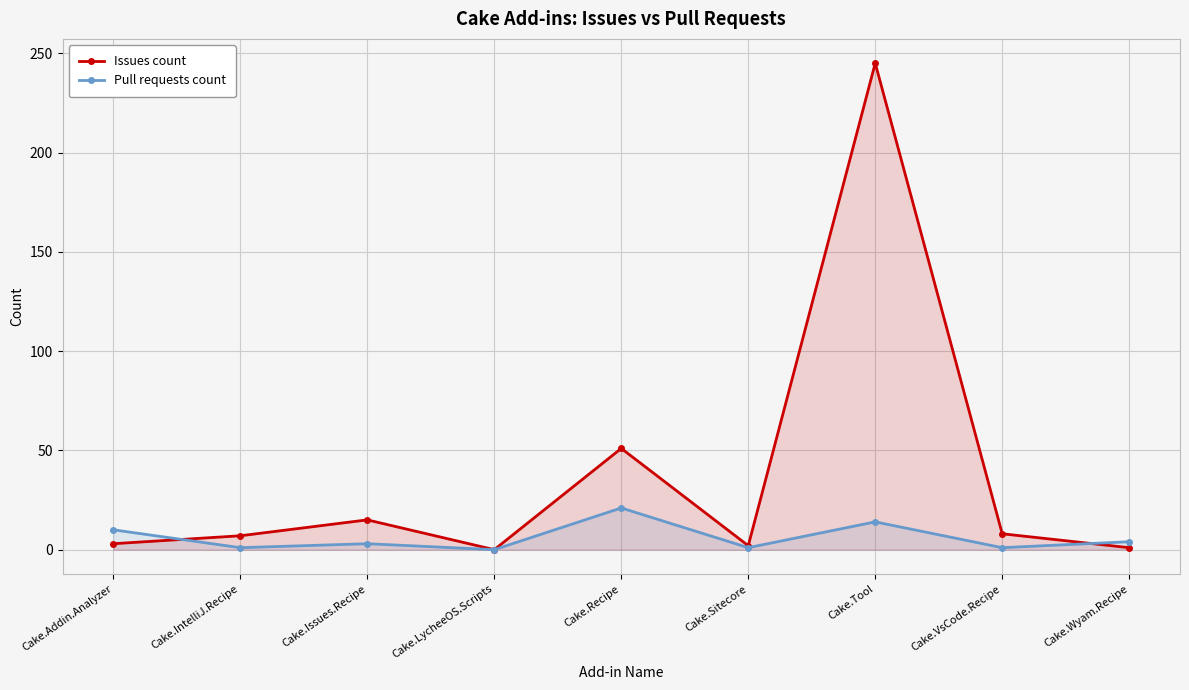

What is the total value across all series at Cake.Wyam.Recipe?

5